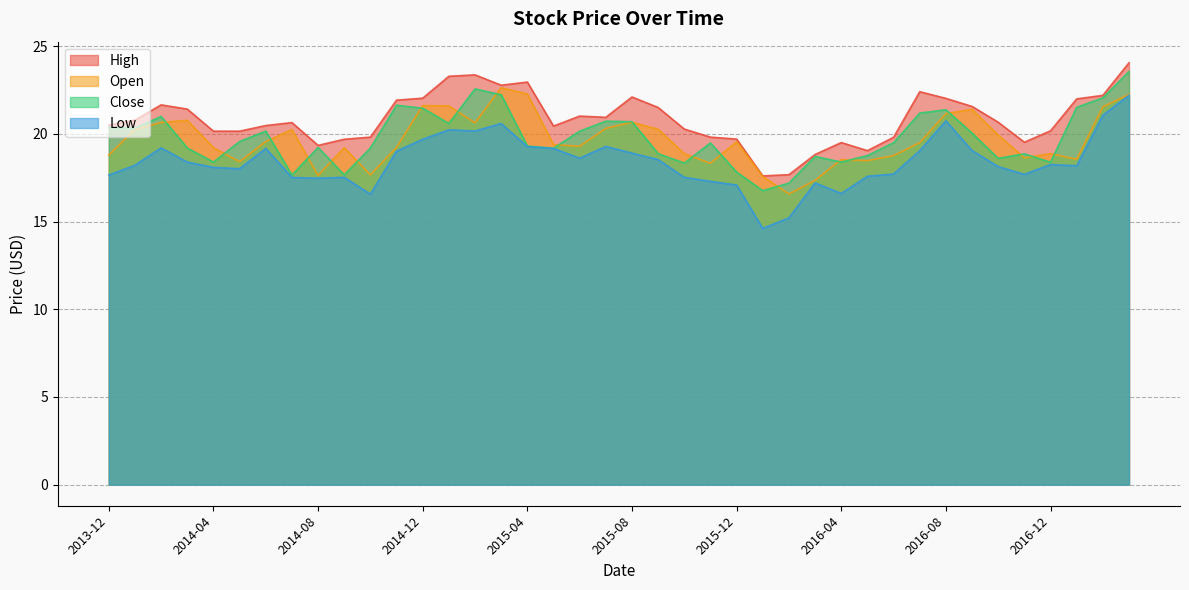

Reading right to left, extract all data points from this chart.

High: 2017-03=24.0	2017-02=22.2	2017-01=22.0	2016-12=20.2	2016-11=19.5	2016-10=20.7	2016-09=21.6	2016-08=22.0	2016-07=22.4	2016-06=19.8	2016-05=19.0	2016-04=19.5	2016-03=18.8	2016-02=17.7	2016-01=17.6	2015-12=19.7	2015-11=19.8	2015-10=20.3	2015-09=21.5	2015-08=22.1	2015-07=20.9	2015-06=21.0	2015-05=20.4	2015-04=23.0	2015-03=22.8	2015-02=23.4	2015-01=23.3	2014-12=22.0	2014-11=21.9	2014-10=19.8	2014-09=19.7	2014-08=19.3	2014-07=20.6	2014-06=20.5	2014-05=20.1	2014-04=20.1	2014-03=21.4	2014-02=21.6	2014-01=20.8	2013-12=20.5
Low: 2017-03=22.2	2017-02=21.1	2017-01=18.2	2016-12=18.2	2016-11=17.7	2016-10=18.1	2016-09=19.0	2016-08=20.7	2016-07=19.0	2016-06=17.7	2016-05=17.6	2016-04=16.6	2016-03=17.2	2016-02=15.2	2016-01=14.6	2015-12=17.1	2015-11=17.3	2015-10=17.5	2015-09=18.5	2015-08=18.9	2015-07=19.3	2015-06=18.6	2015-05=19.2	2015-04=19.3	2015-03=20.6	2015-02=20.2	2015-01=20.2	2014-12=19.7	2014-11=19.0	2014-10=16.6	2014-09=17.5	2014-08=17.5	2014-07=17.5	2014-06=19.2	2014-05=18.0	2014-04=18.1	2014-03=18.4	2014-02=19.2	2014-01=18.2	2013-12=17.6
Open: 2017-03=22.2	2017-02=21.5	2017-01=18.5	2016-12=18.9	2016-11=18.6	2016-10=19.9	2016-09=21.4	2016-08=21.1	2016-07=19.5	2016-06=18.8	2016-05=18.5	2016-04=18.5	2016-03=17.4	2016-02=16.6	2016-01=17.6	2015-12=19.5	2015-11=18.3	2015-10=18.9	2015-09=20.3	2015-08=20.7	2015-07=20.3	2015-06=19.3	2015-05=19.4	2015-04=22.3	2015-03=22.6	2015-02=20.6	2015-01=21.6	2014-12=21.6	2014-11=19.2	2014-10=17.7	2014-09=19.2	2014-08=17.6	2014-07=20.2	2014-06=19.6	2014-05=18.4	2014-04=19.2	2014-03=20.8	2014-02=20.6	2014-01=20.2	2013-12=18.8
Close: 2017-03=23.5	2017-02=22.0	2017-01=21.5	2016-12=18.4	2016-11=18.9	2016-10=18.6	2016-09=20.0	2016-08=21.4	2016-07=21.2	2016-06=19.5	2016-05=18.8	2016-04=18.4	2016-03=18.7	2016-02=17.2	2016-01=16.8	2015-12=17.8	2015-11=19.5	2015-10=18.3	2015-09=18.9	2015-08=20.7	2015-07=20.7	2015-06=20.1	2015-05=19.2	2015-04=19.3	2015-03=22.2	2015-02=22.6	2015-01=20.6	2014-12=21.5	2014-11=21.6	2014-10=19.2	2014-09=17.7	2014-08=19.2	2014-07=17.6	2014-06=20.2	2014-05=19.6	2014-04=18.4	2014-03=19.2	2014-02=21.0	2014-01=20.3	2013-12=20.4